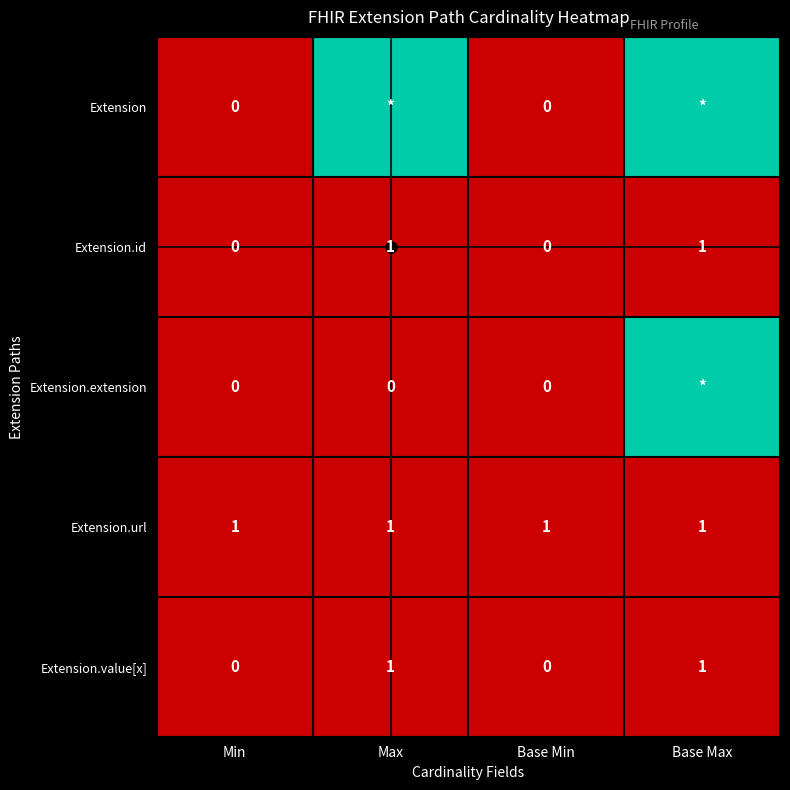

The Extension.id series shows 1 at Base Max. True or false?

True